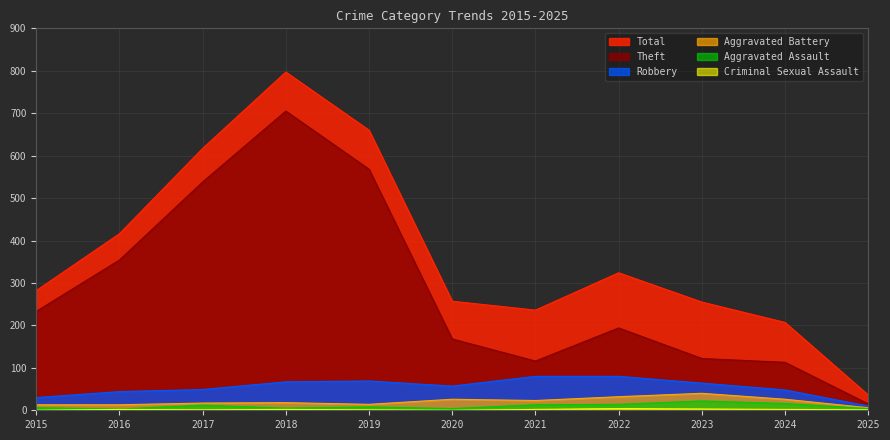

True or false: Aggravated Battery and Theft intersect in this chart.

False